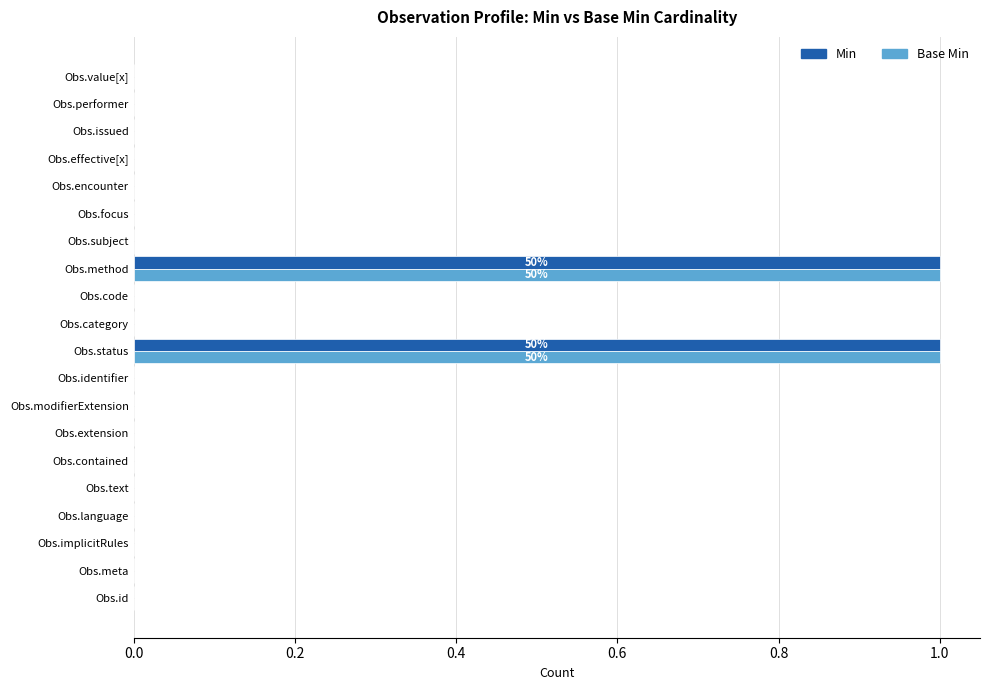

Is it true that Min equals 0 at Obs.identifier?

True